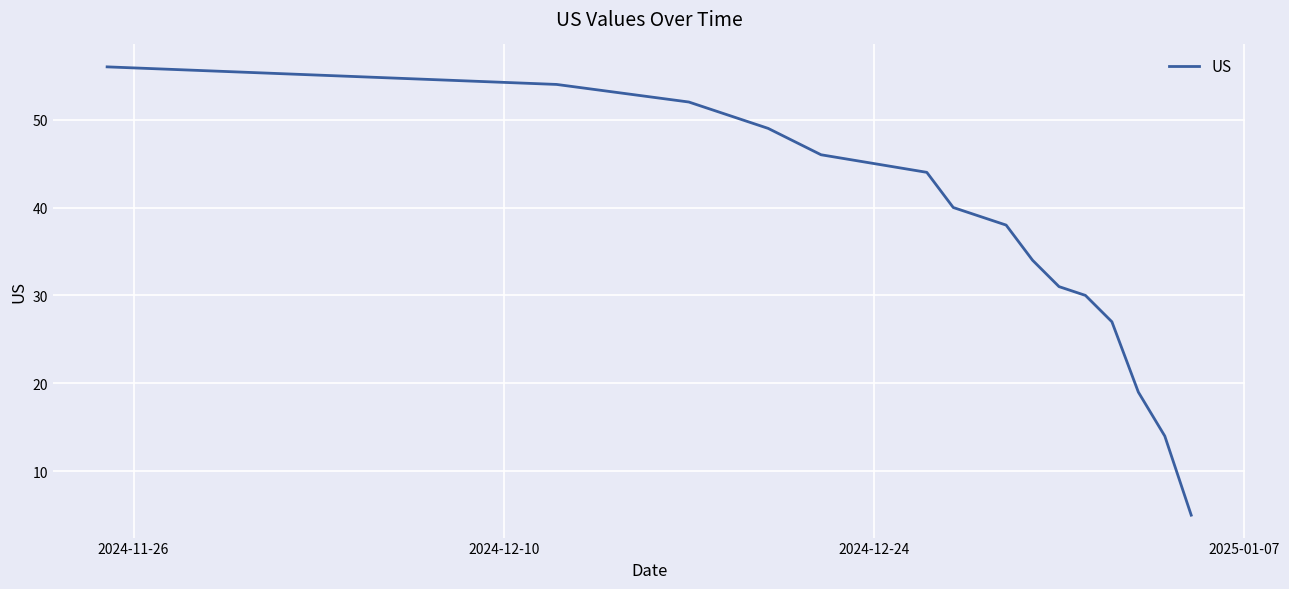

What is the minimum value shown in the chart?

5